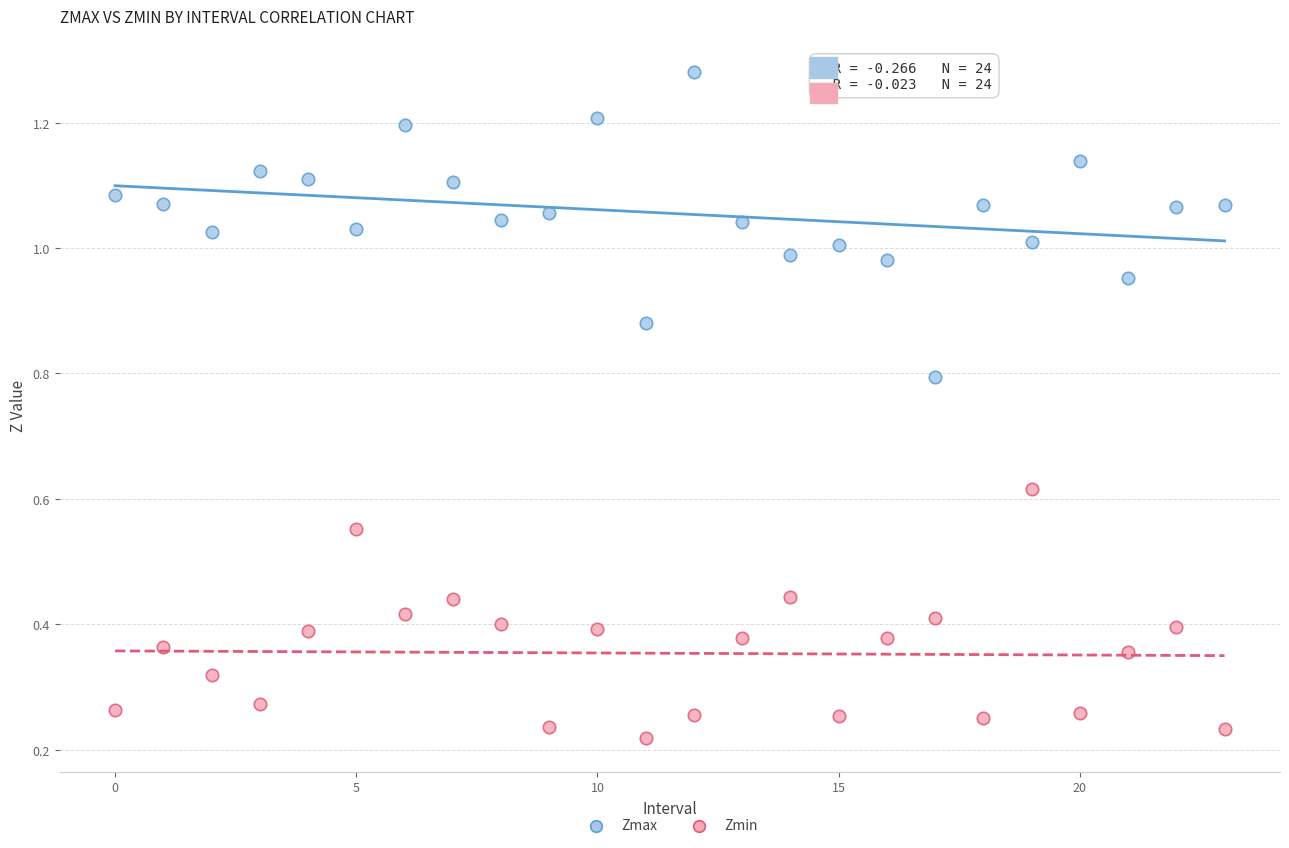

Which series has the widest spread of Y values?

Zmax